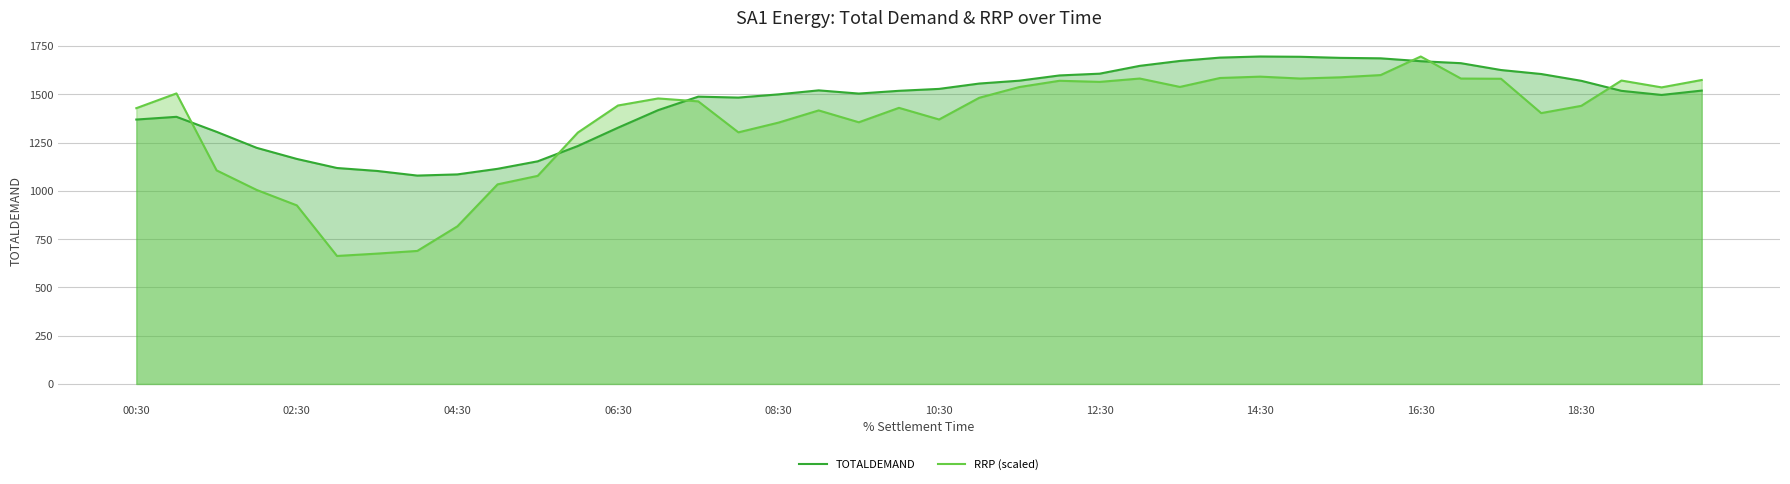

How many values in the TOTALDEMAND series exceed 1517?

21